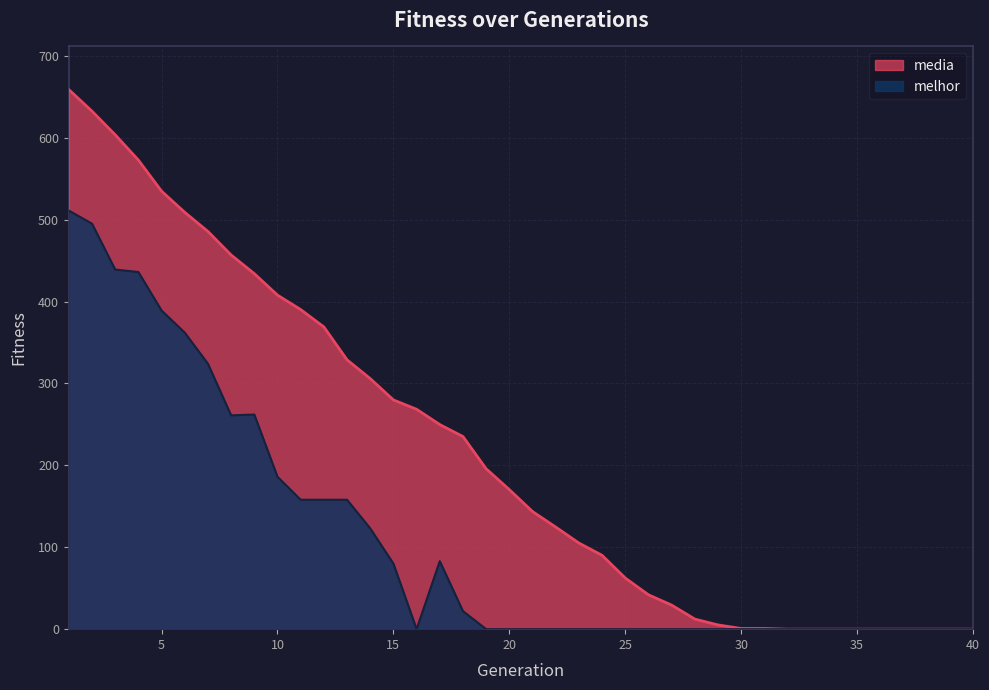

True or false: melhor and media intersect in this chart.

False